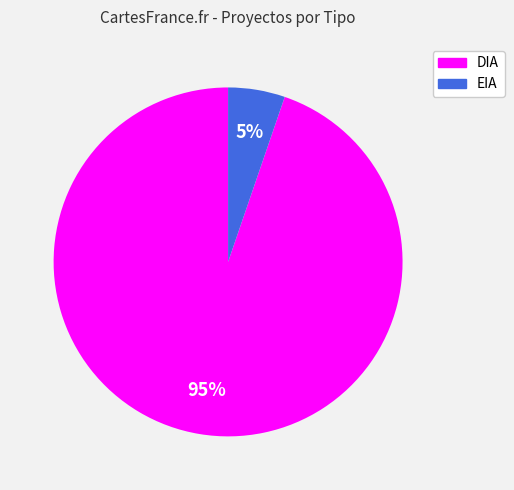

Rank the categories by value from lowest to highest.

EIA, DIA